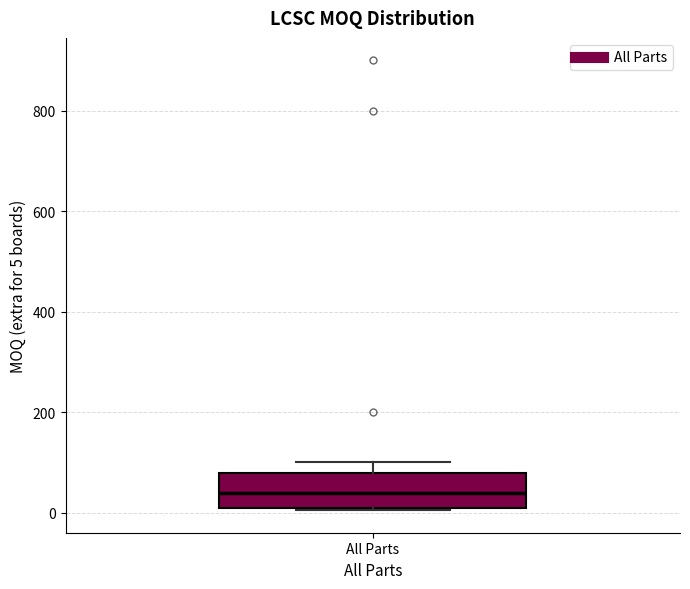

Transcribe this box plot: give where the median line is, the range the box spans, and where the two whiskers end, as read against the y-axis. The values are not printed on the chart, so give them approximately, as read against the axis.

median 40, box 20 to 80, whiskers 0 to 100